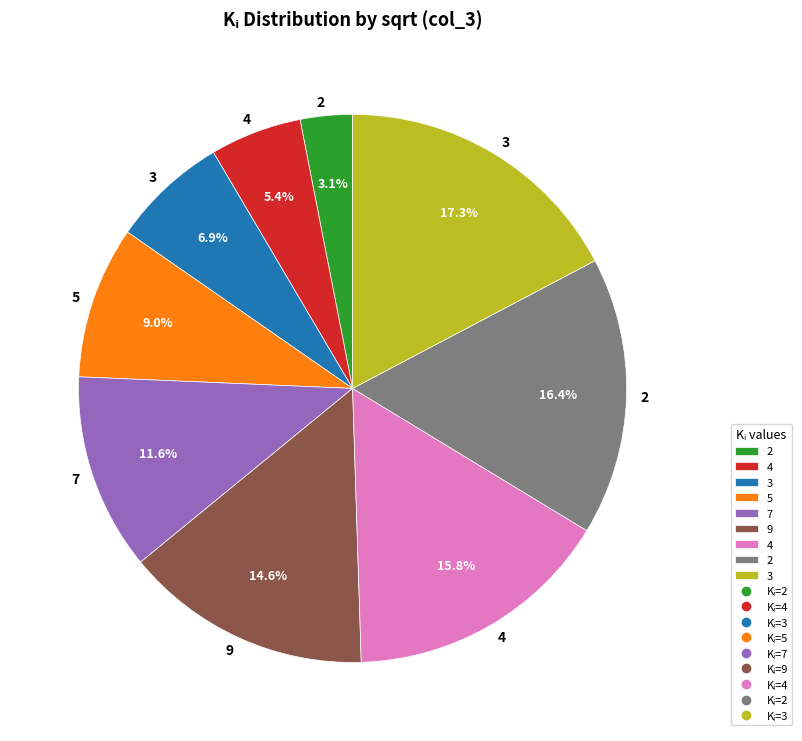

Is there any slice that represents more than half of the pie?

No